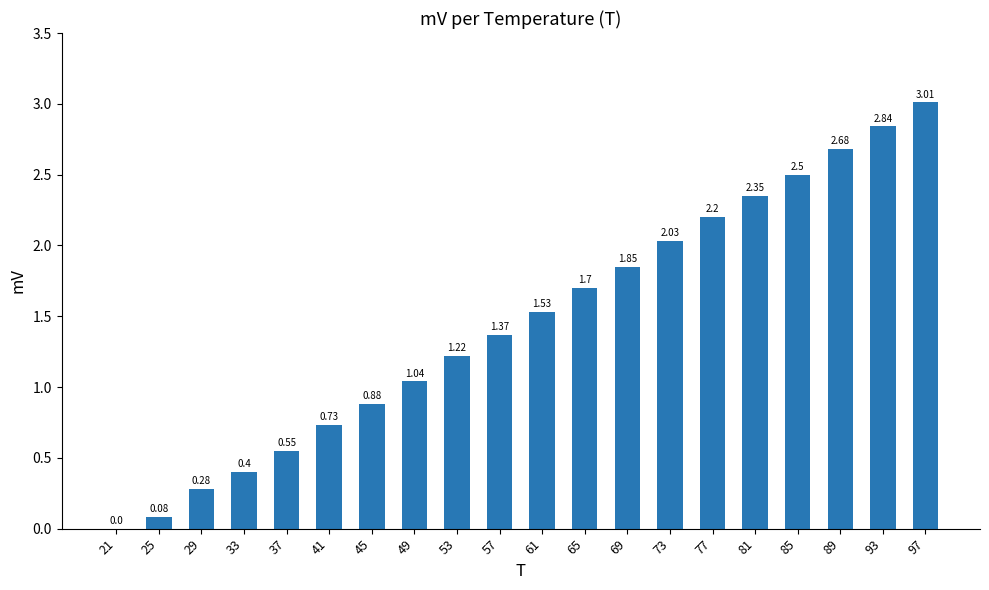

Which has a higher value, 85 or 49?

85